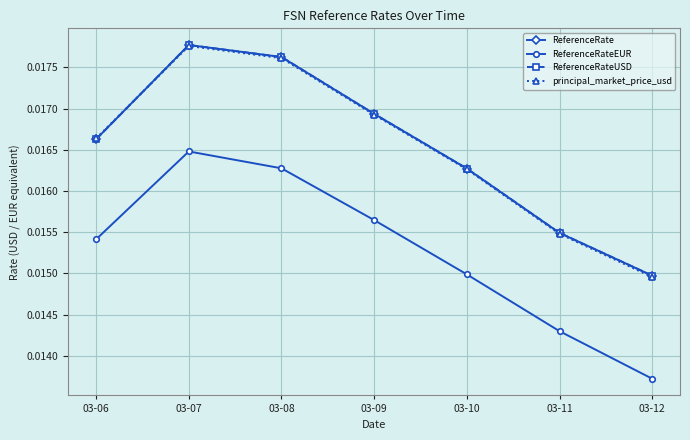

Which series changed the most between 03-07 and 03-08?

ReferenceRateEUR